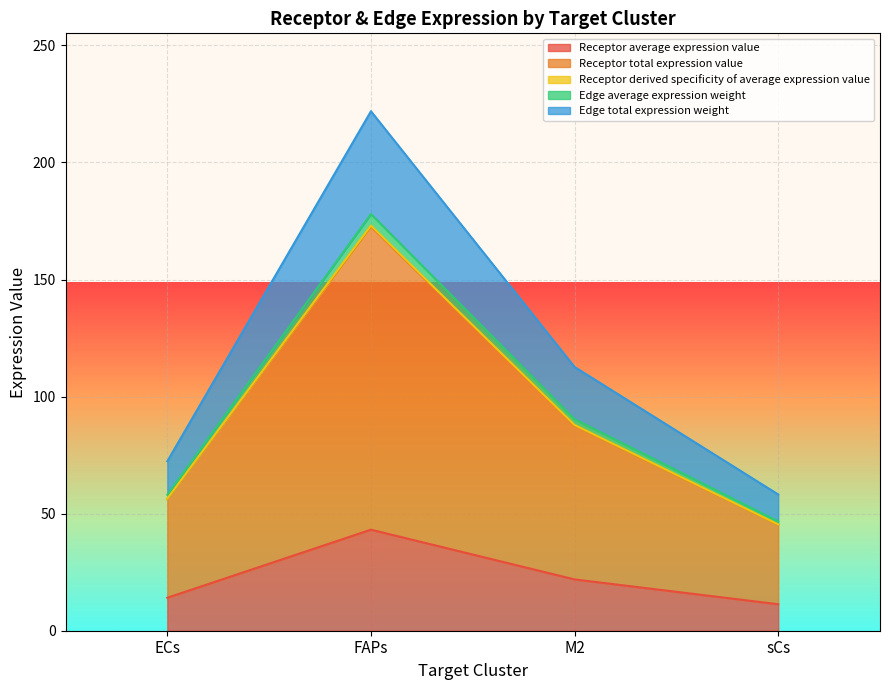

Which series changed the most between FAPs and sCs?

Edge total expression weight